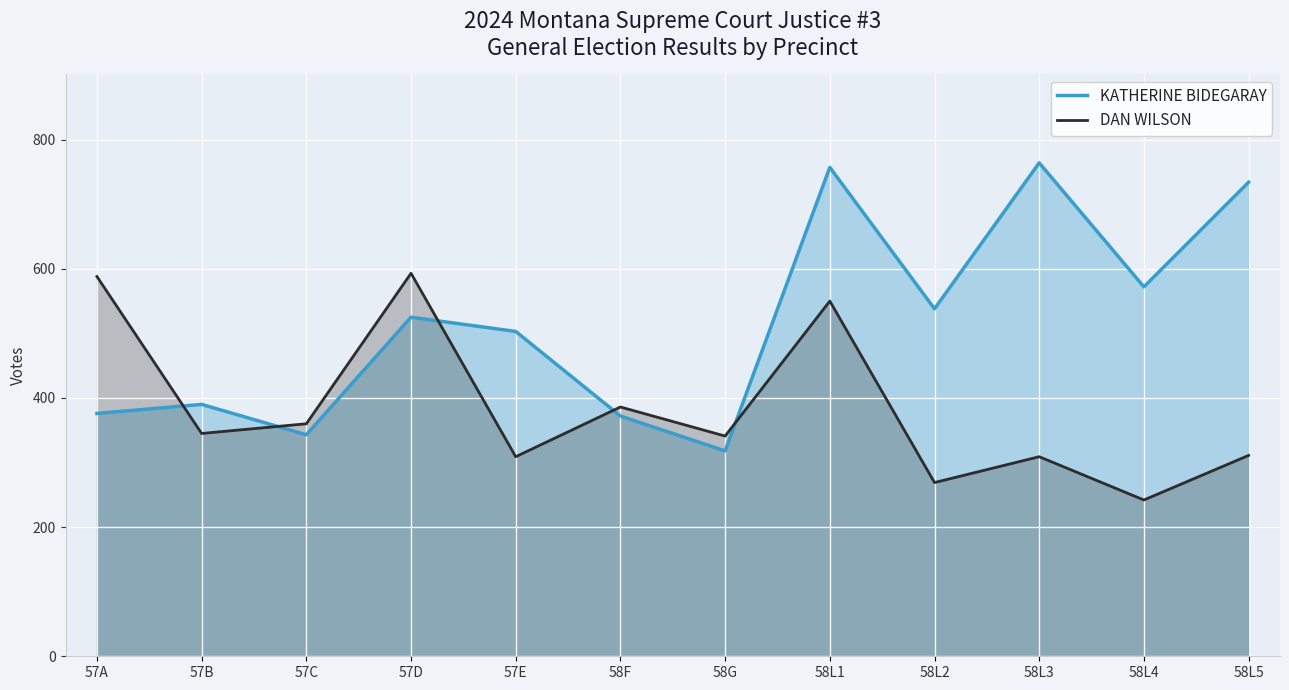

Which series has the widest spread of values?

KATHERINE BIDEGARAY